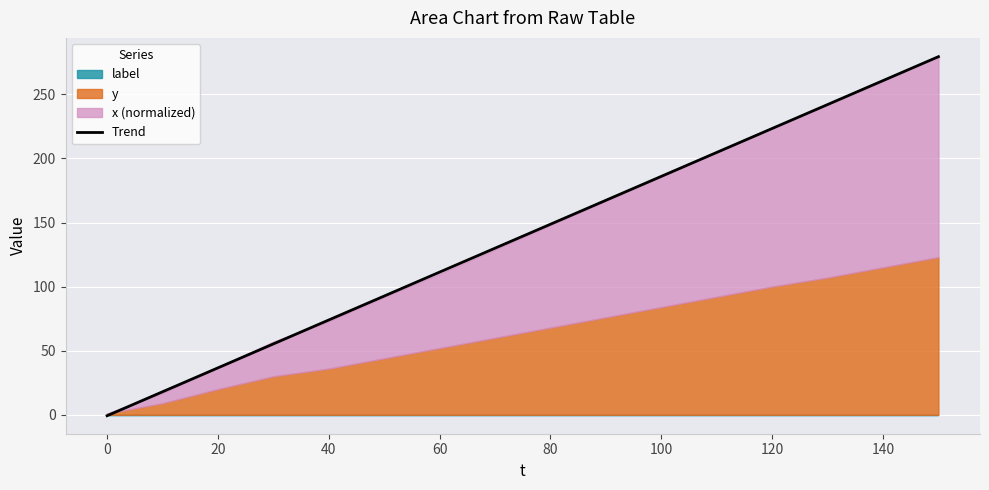

True or false: there are more than 1 points higher than both neighbors.

False